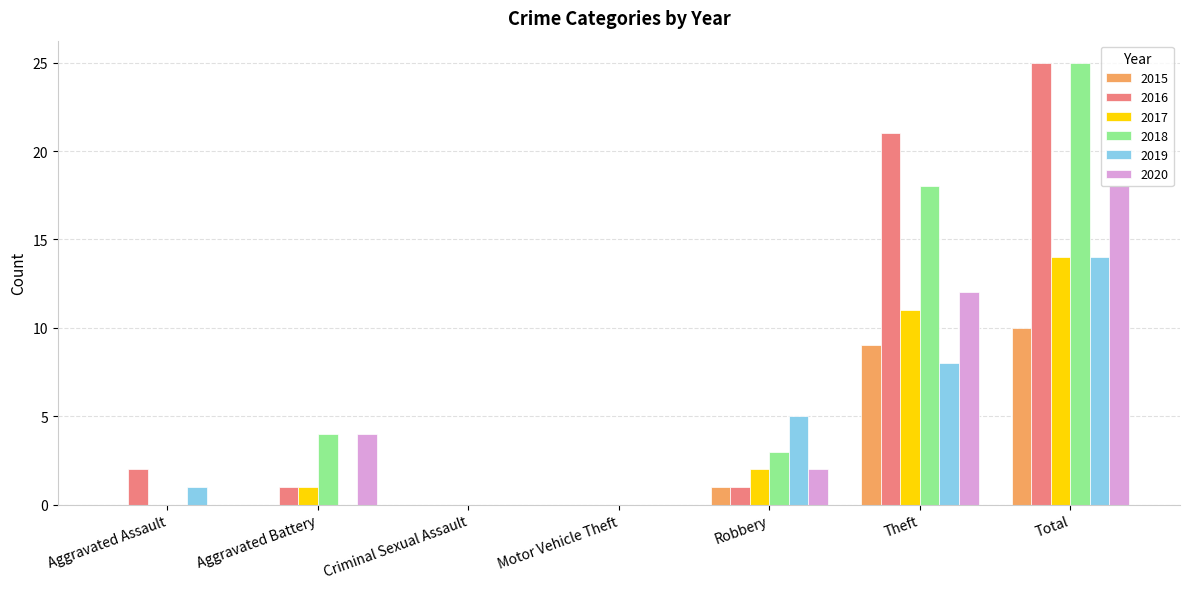

How many groups of bars are there?

7